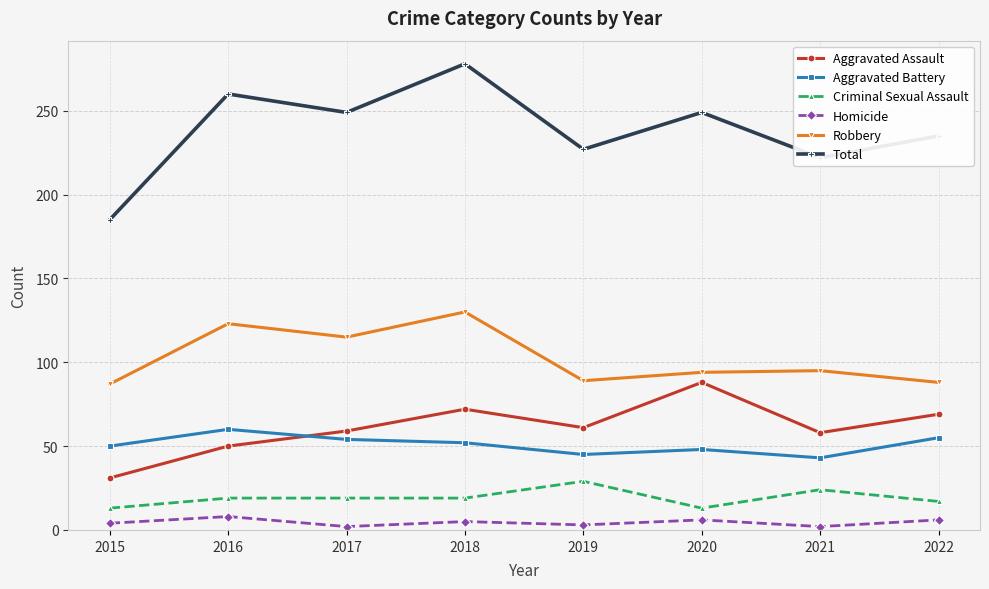

What value does the Criminal Sexual Assault series have at 2022?

17